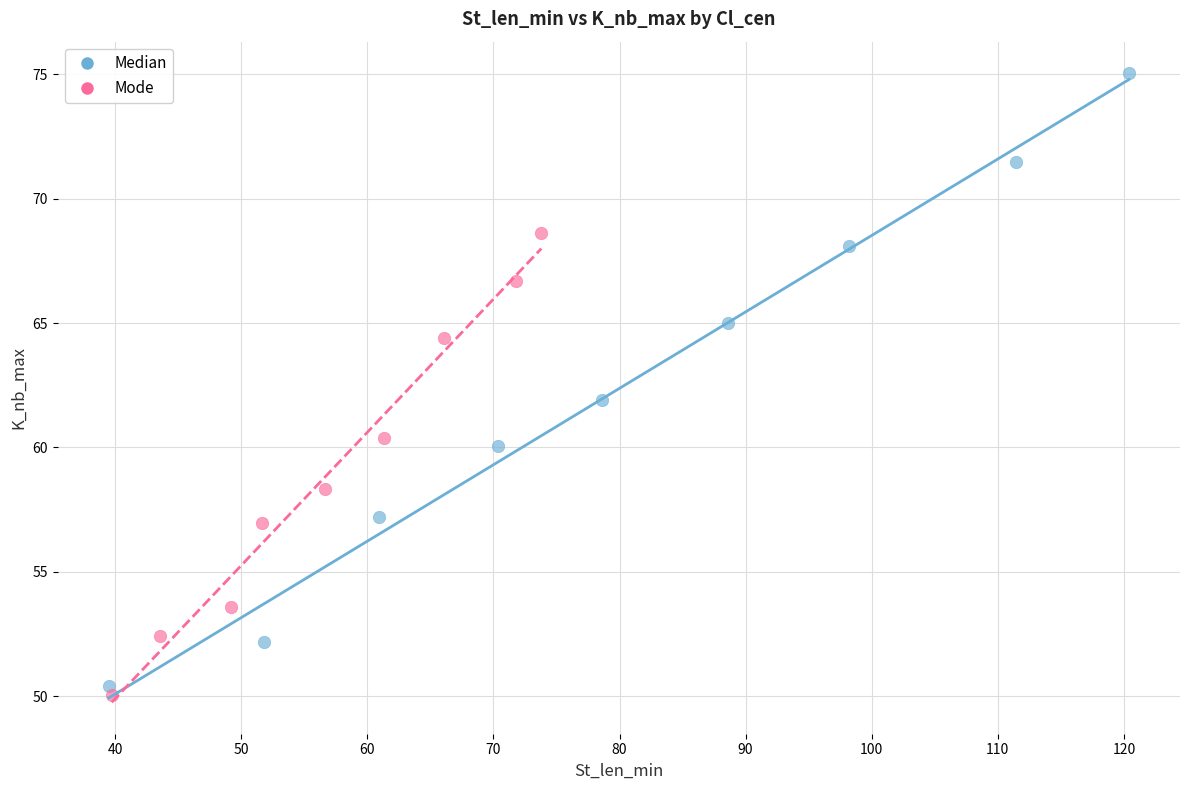

Which series reaches the minimum Y coordinate?

Mode